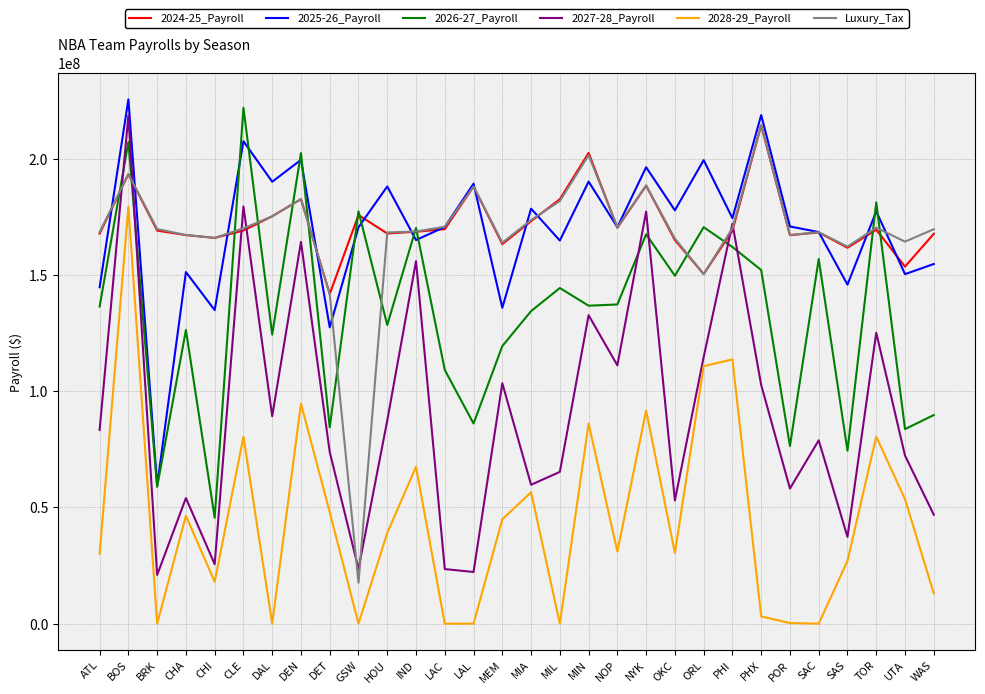

What is the average value of the 2027-28_Payroll series?

91062910